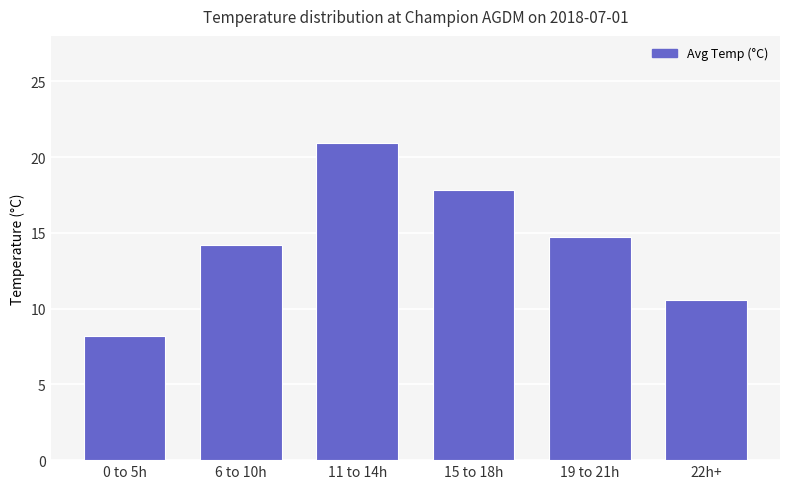

What is the change in value from 0 to 5h to 11 to 14h?

+12.7